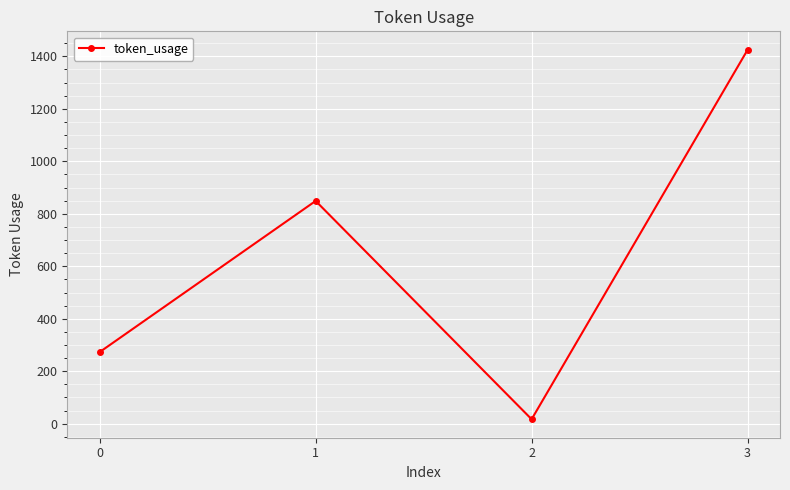

How many data points are less than 849?

2